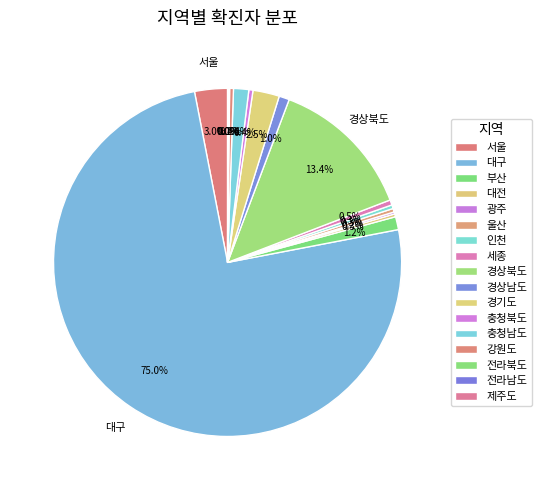

Rank the categories by value from lowest to highest.

전라남도, 제주도, 전라북도, 광주, 대전, 울산, 인천, 강원도, 충청북도, 세종, 경상남도, 부산, 충청남도, 경기도, 서울, 경상북도, 대구